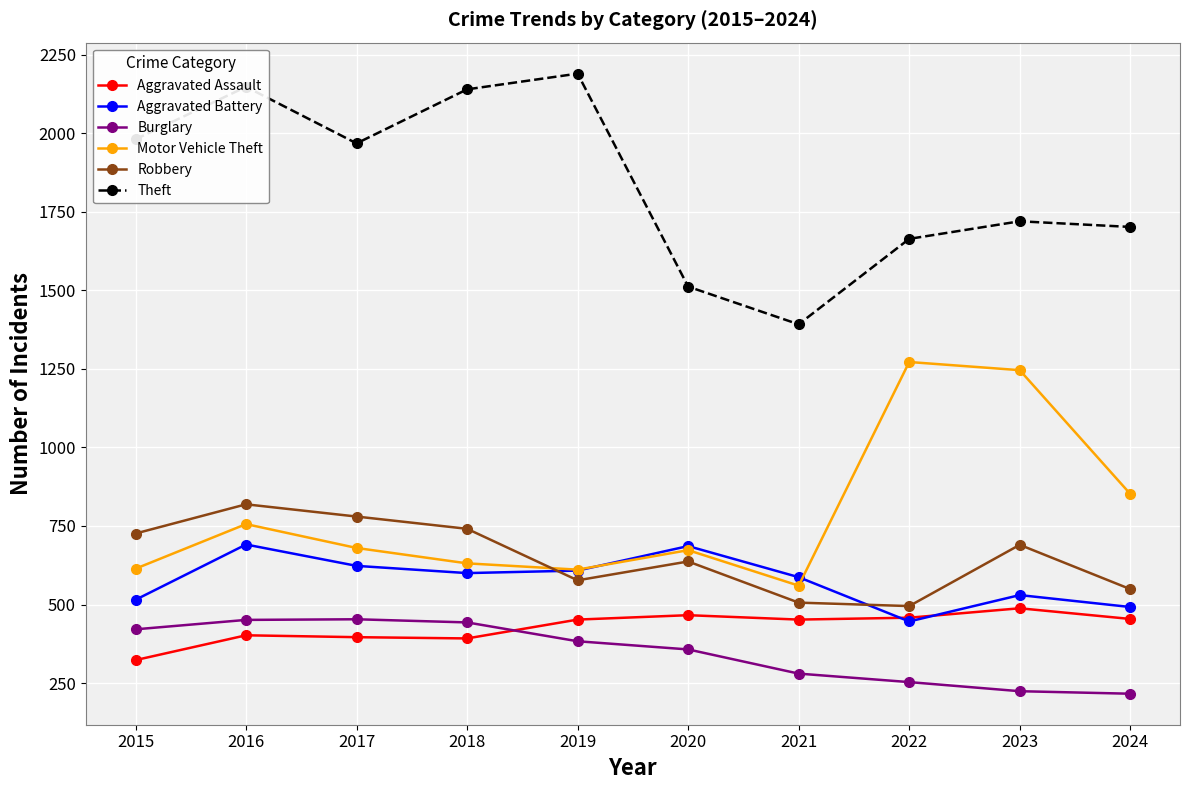

True or false: Burglary and Robbery cross at least once.

False